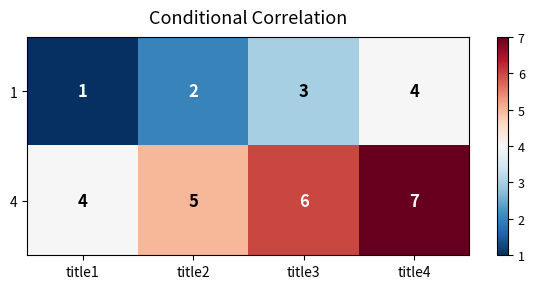

Reading right to left, transcribe all the data shown in this chart.

1: 4	3	2	1
4: 7	6	5	4